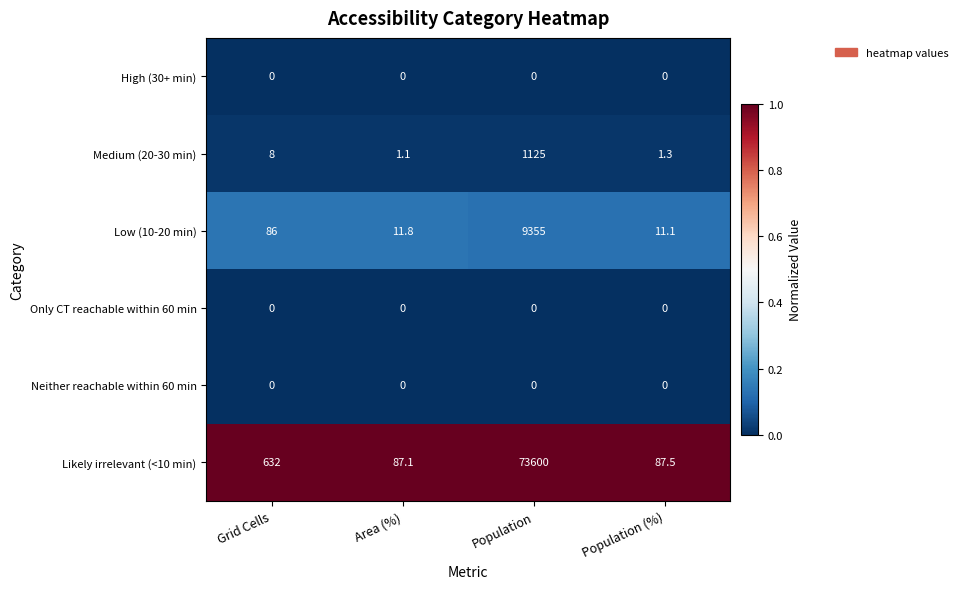

Is it true that Low (10-20 min) equals 17.8 at Population (%)?

False